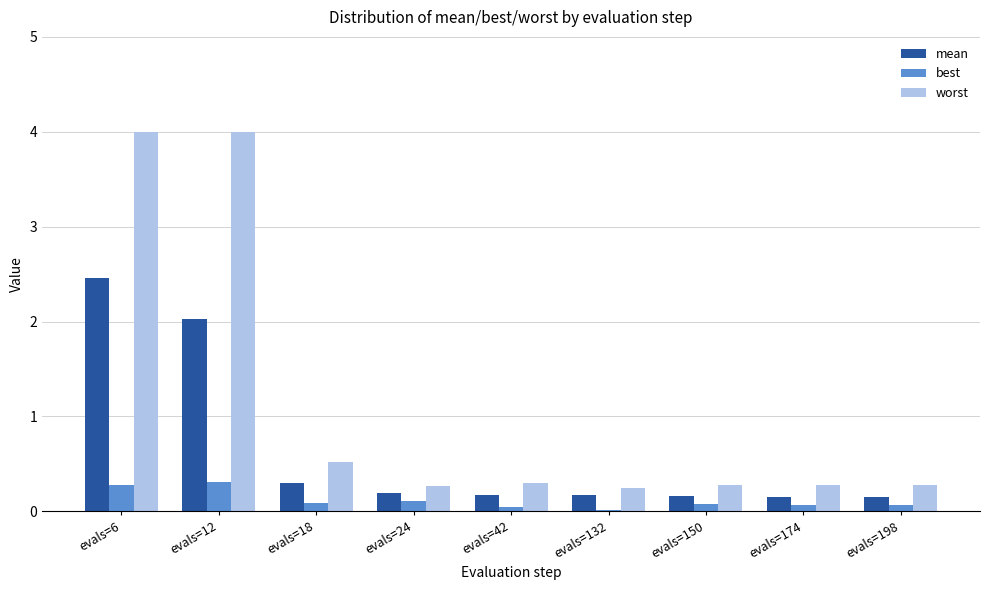

The value of mean at evals=42 is 0.2. True or false?

True